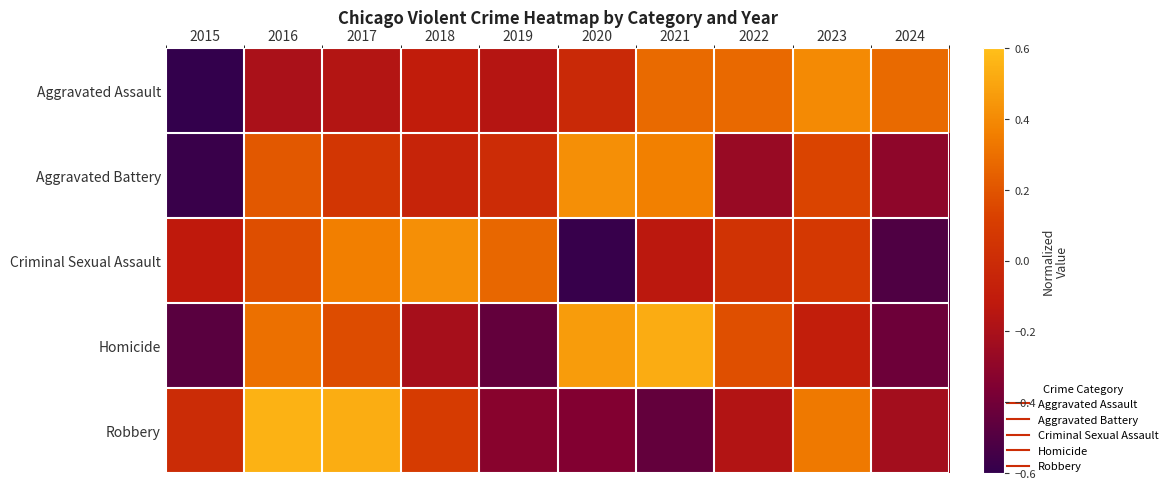

How many categories are shown in the chart?

10